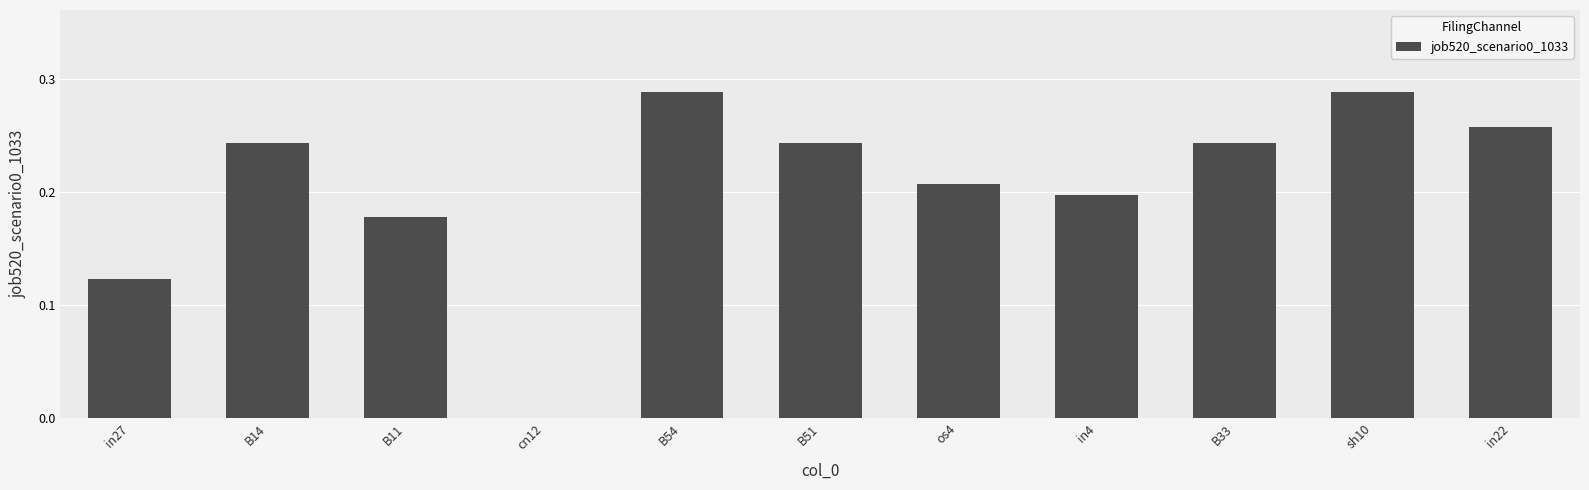

What is the sum of all values?

2.3